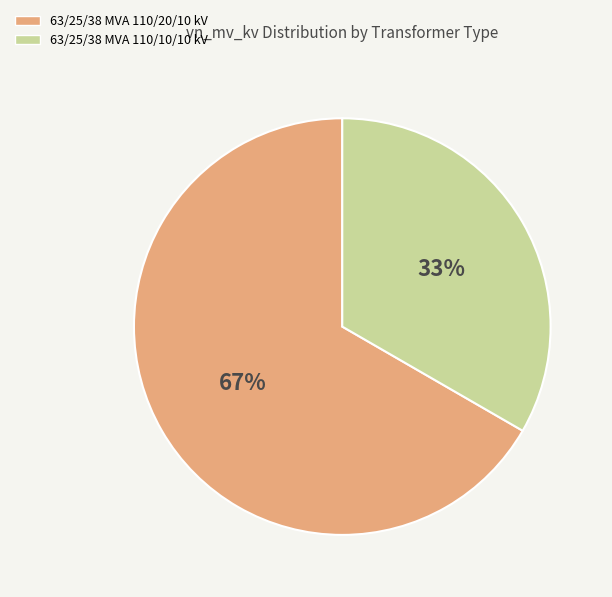

To the nearest percent, what percentage of the pie is 63/25/38 MVA 110/10/10 kV?

33%